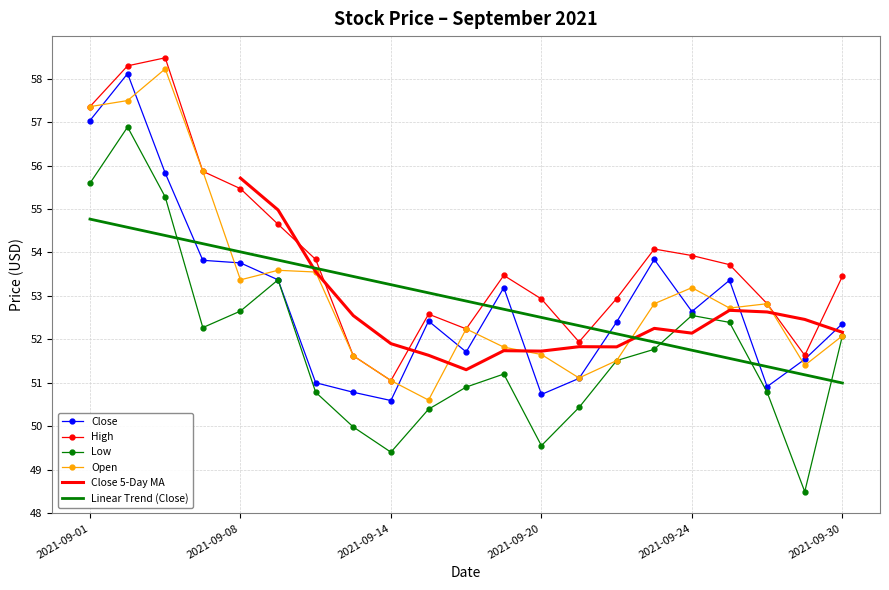

At which category does the chart reach its peak across all series?

2021-09-03